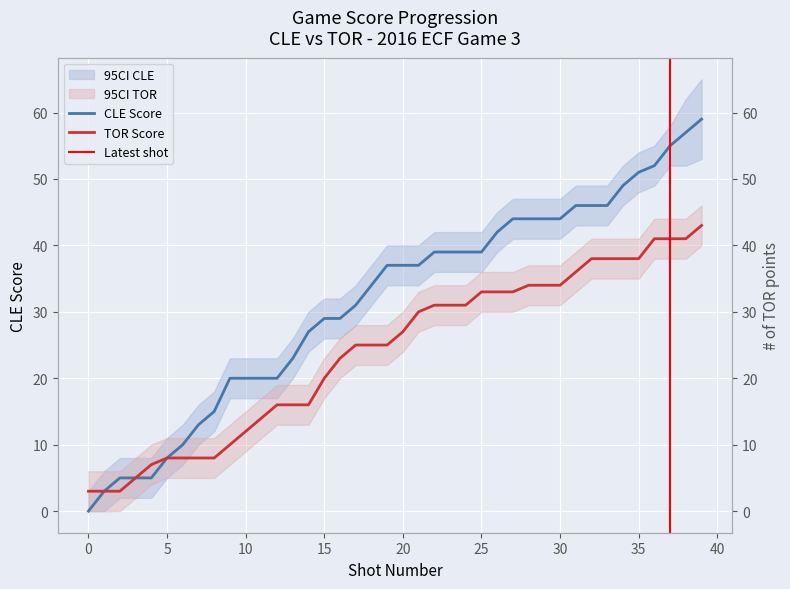

Where is CLE Score nearest to the value 29?

15